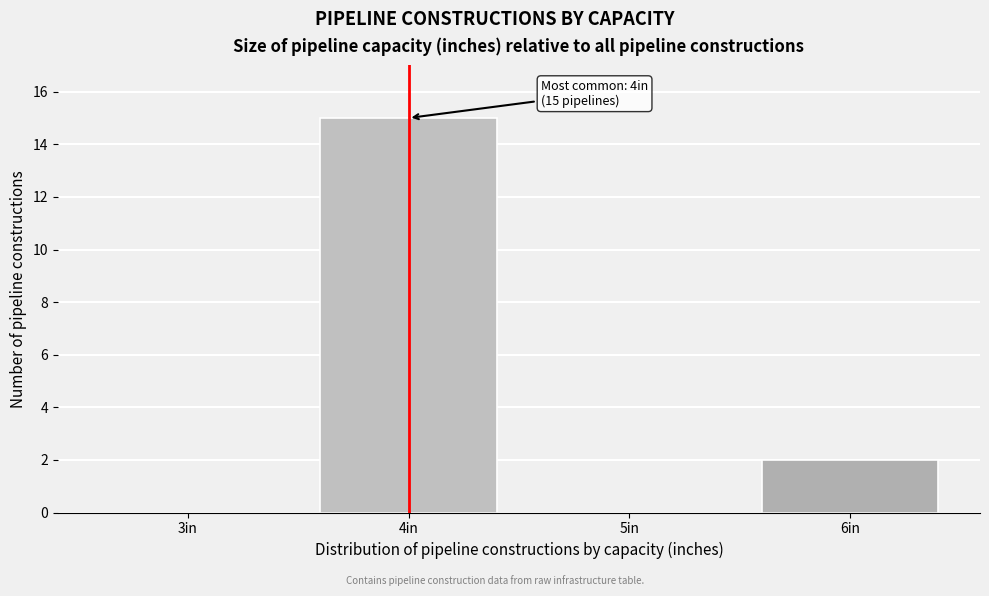

Reading left to right, what are all the values shown in this chart?

3in=0	4in=15	5in=0	6in=2